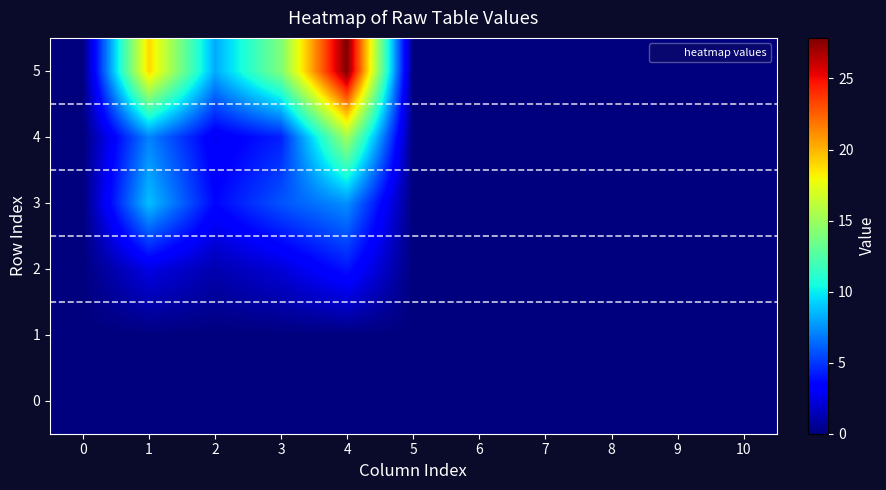

At which category is the sum across all series the highest?

4